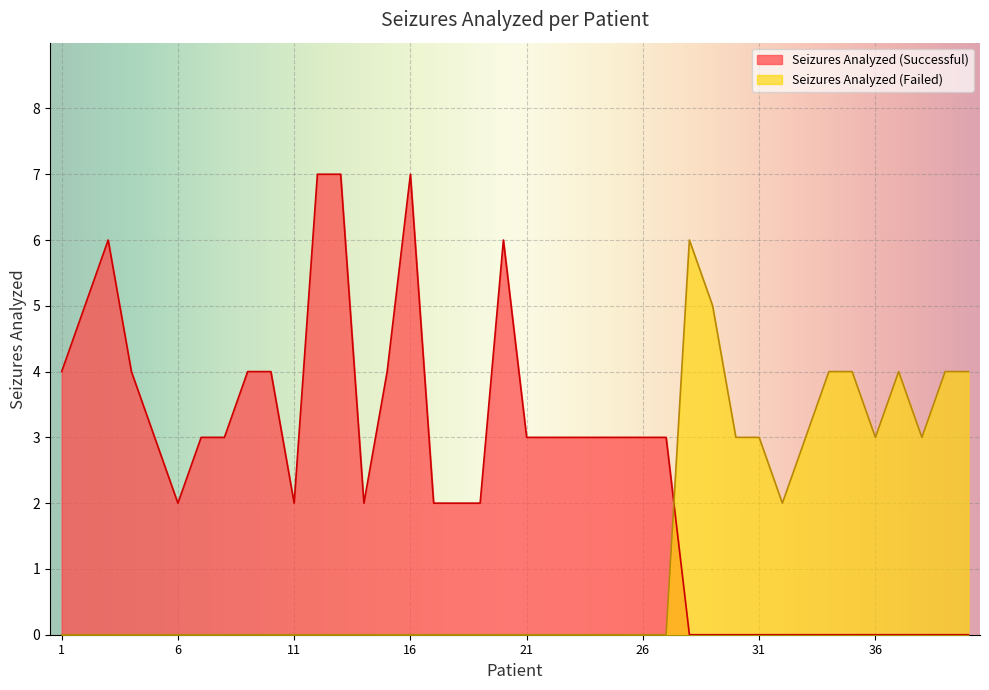

Where is the first local maximum?

28